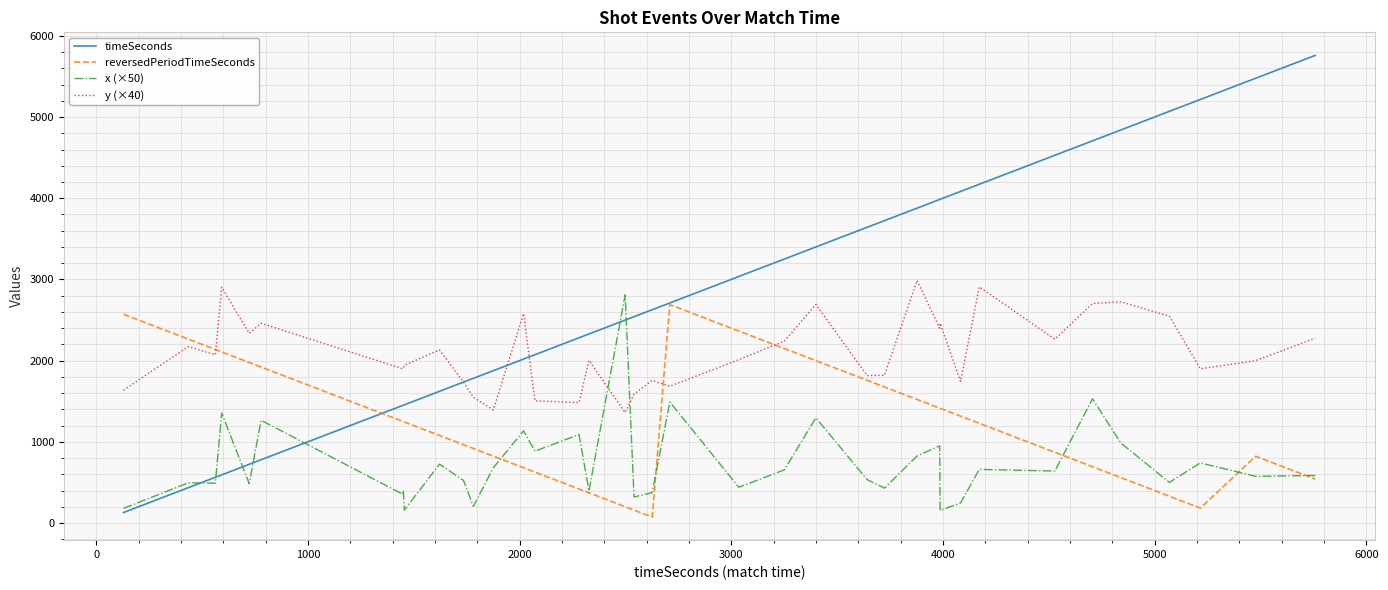

What is the maximum value for y (×40)?

2988.0